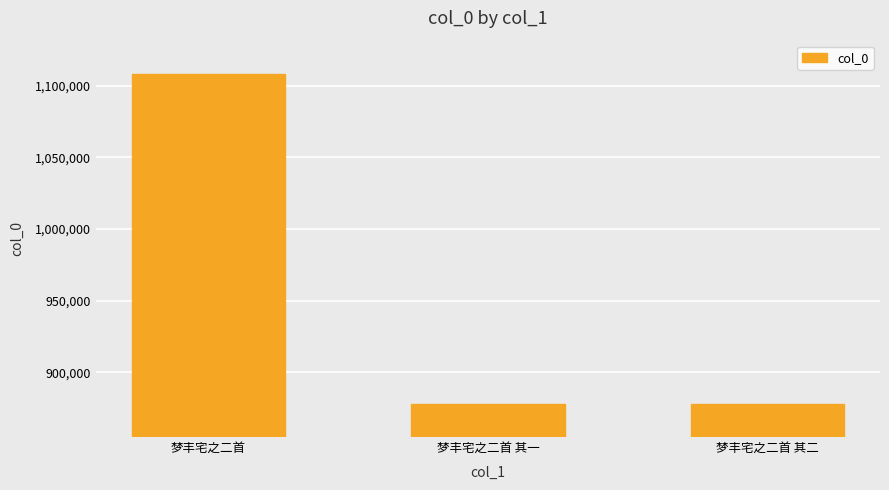

Are the bars grouped side by side (vs. stacked)?

No